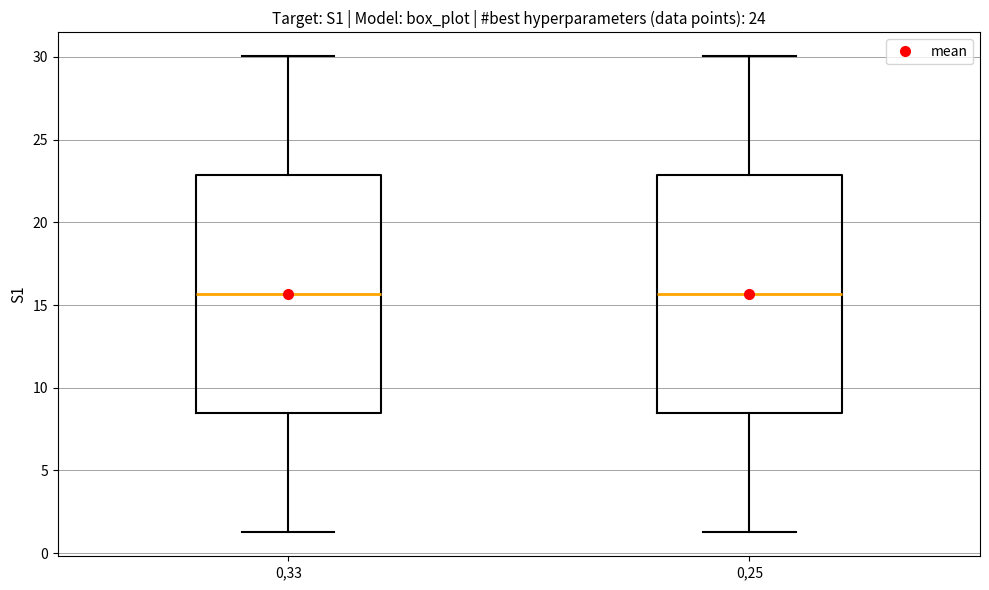

Where does the lower whisker of the box at x = 0,33 end on the y-axis? The values are not printed on the chart, so give them approximately, as read against the axis.

1.5